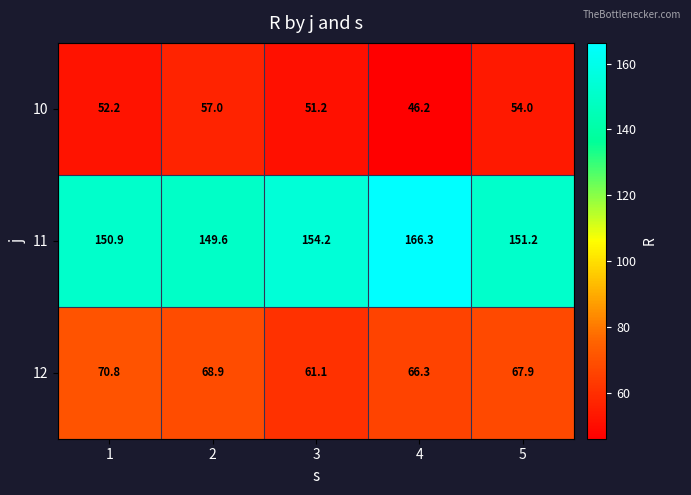

What is the total value across all series at 5?

273.1